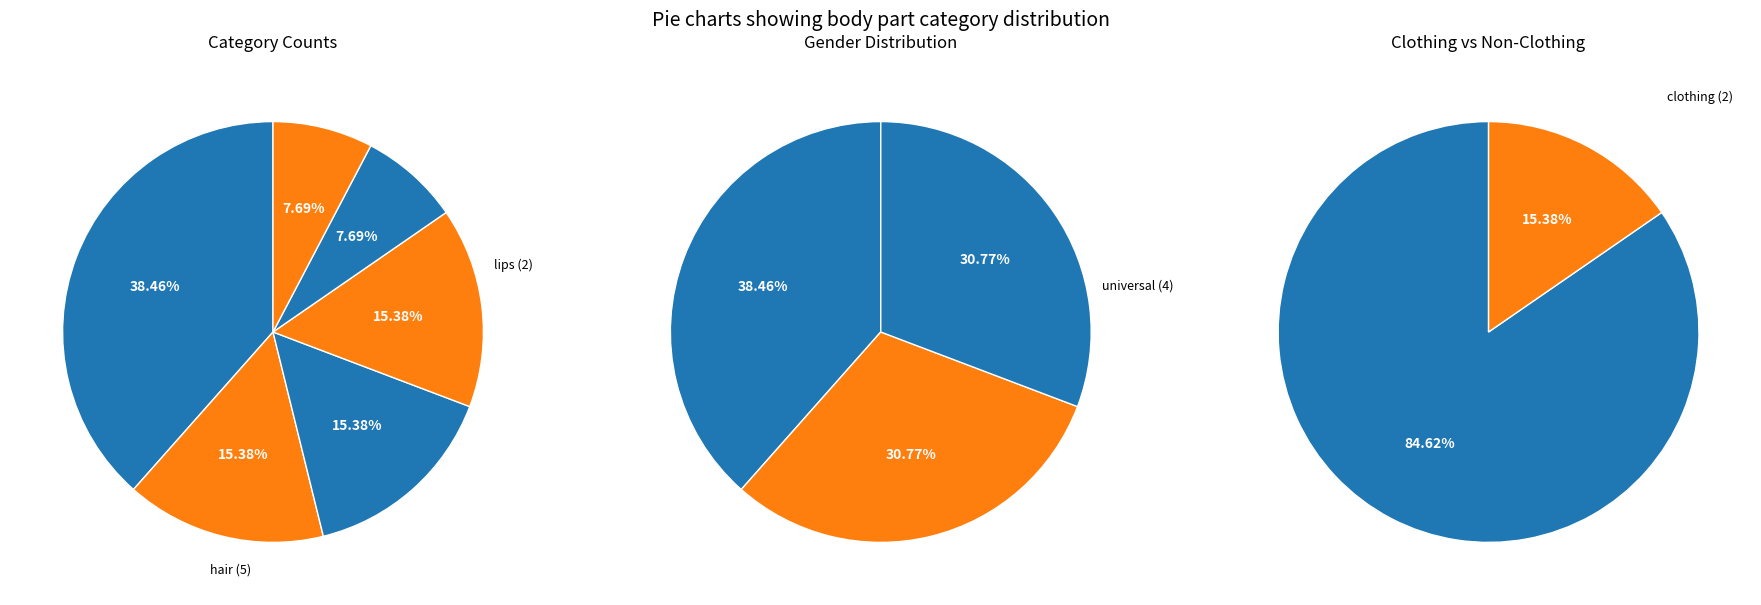

What percentage is the clothes_2 slice, to the nearest percent?

8%